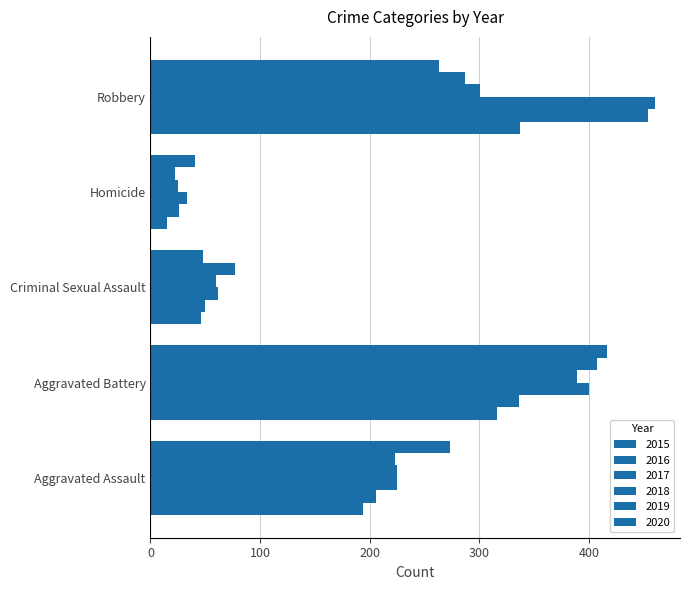

What is the spread (max minus min) of values at Homicide?

26